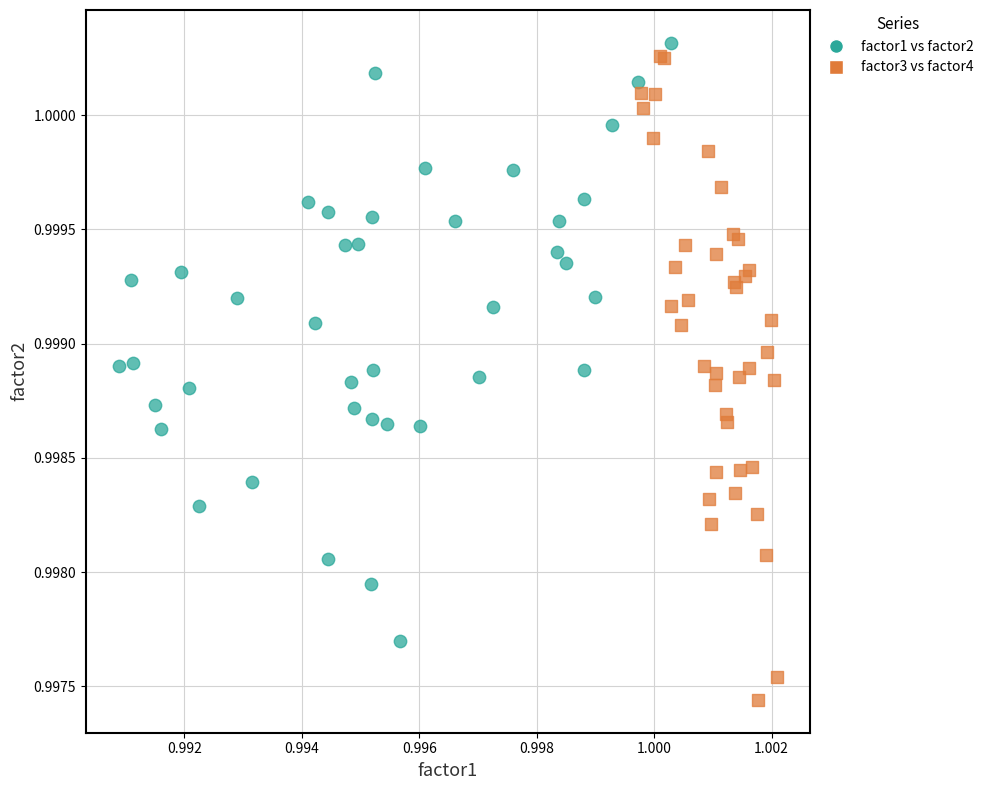

Which series reaches the minimum Y coordinate?

factor3 vs factor4